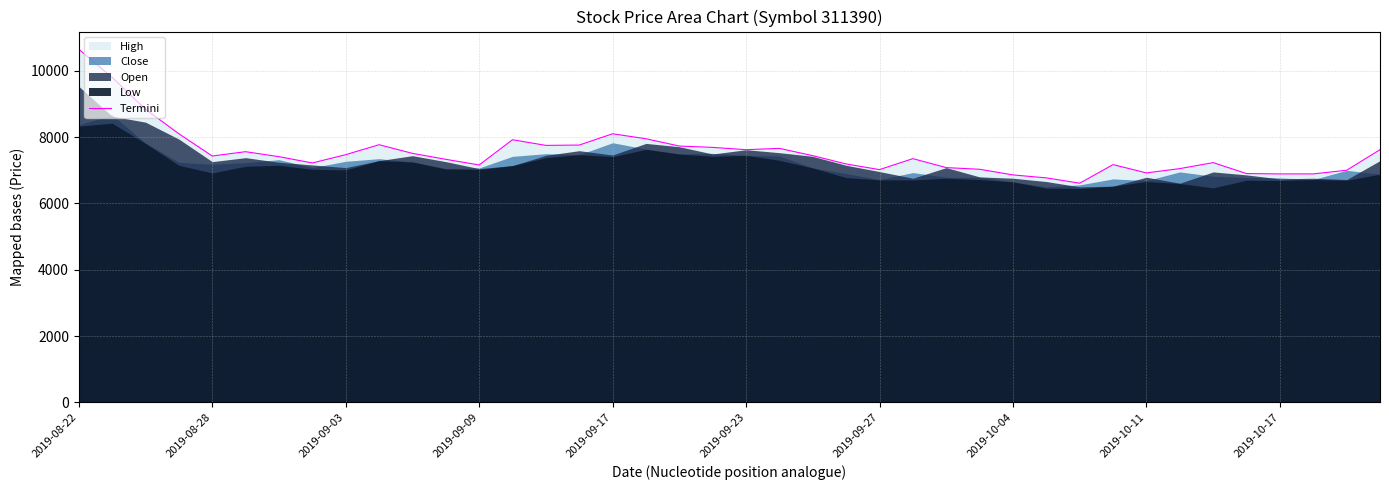

What is the value of the 6th point from the left?

7560